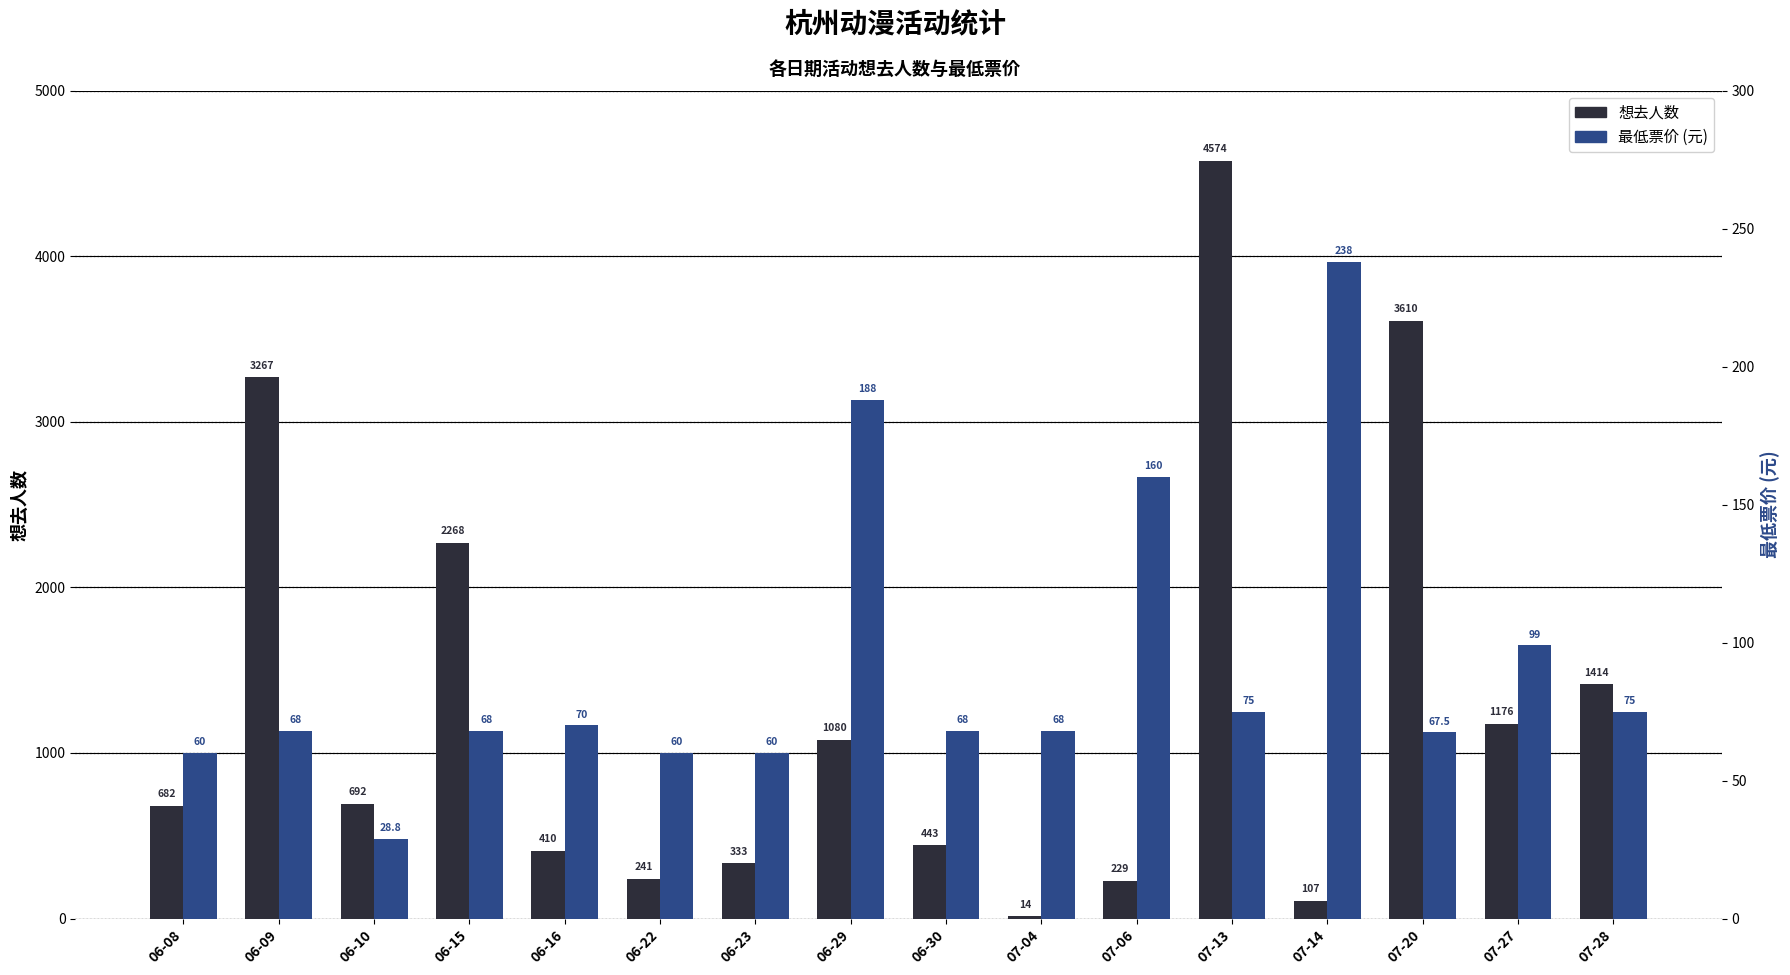

True or false: 最低票价 has a value of 160.0 at 07-06.

True